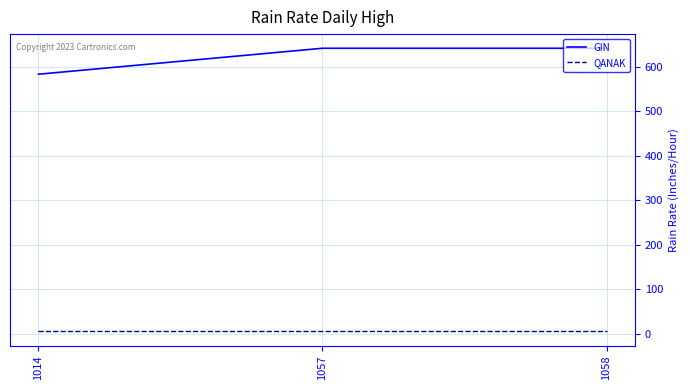

The QANAK series shows 5.0 at 1057. True or false?

True